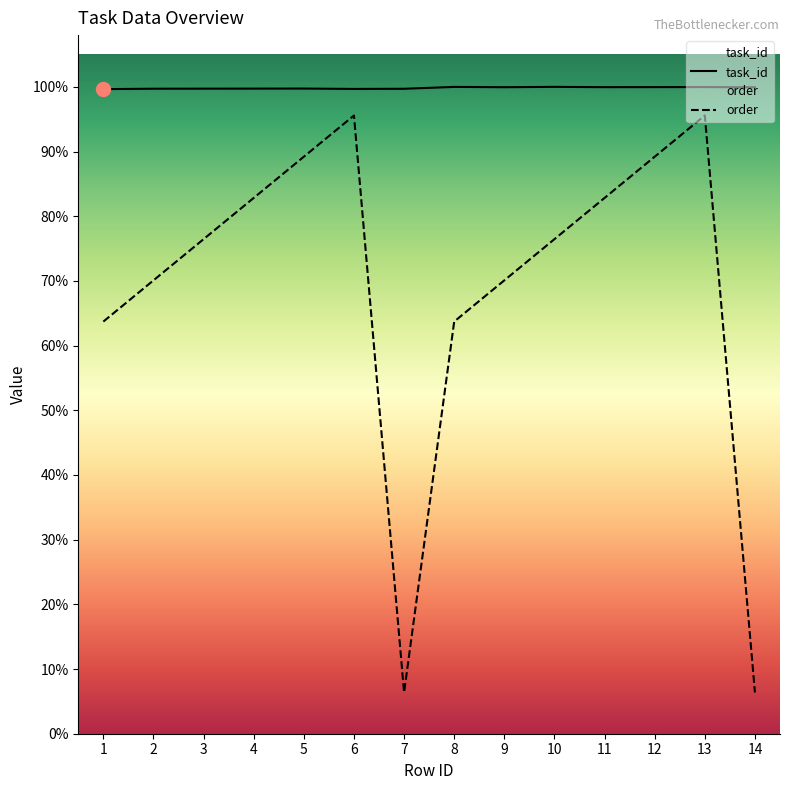

What is the total value across all series at 10?

22156